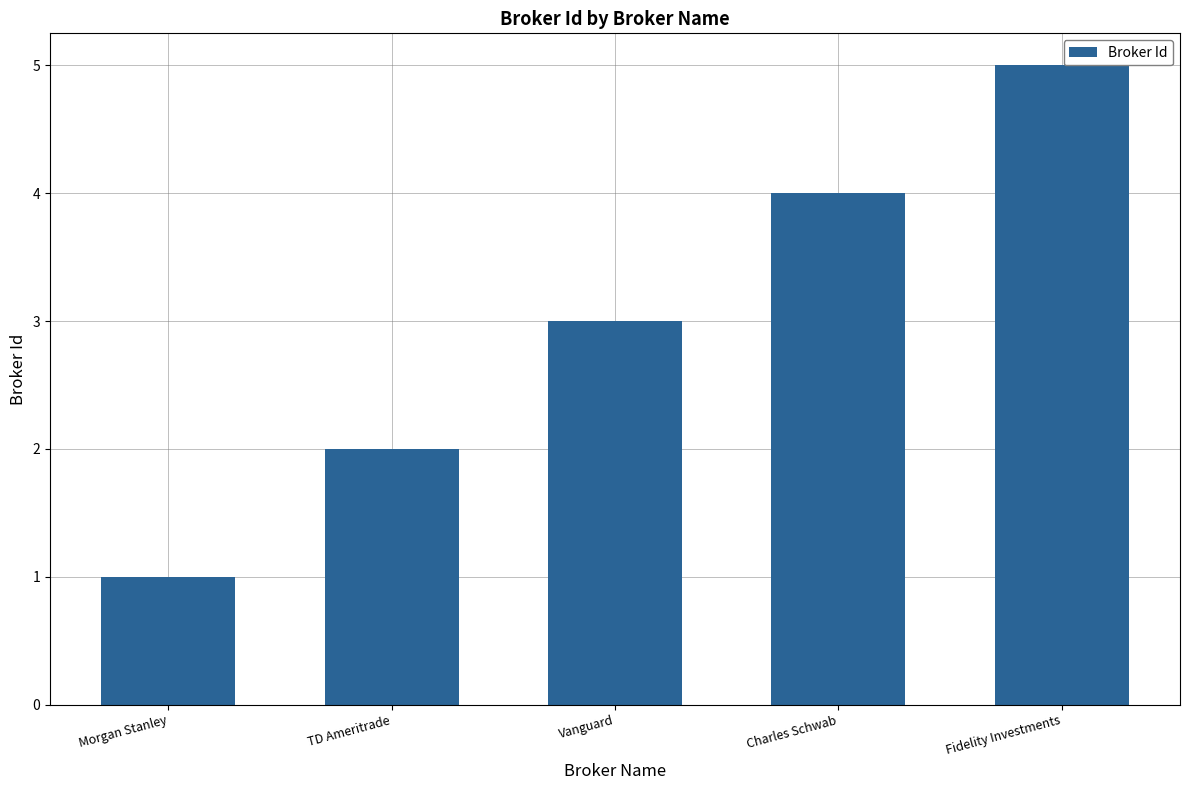

Are the bars grouped side by side (vs. stacked)?

No